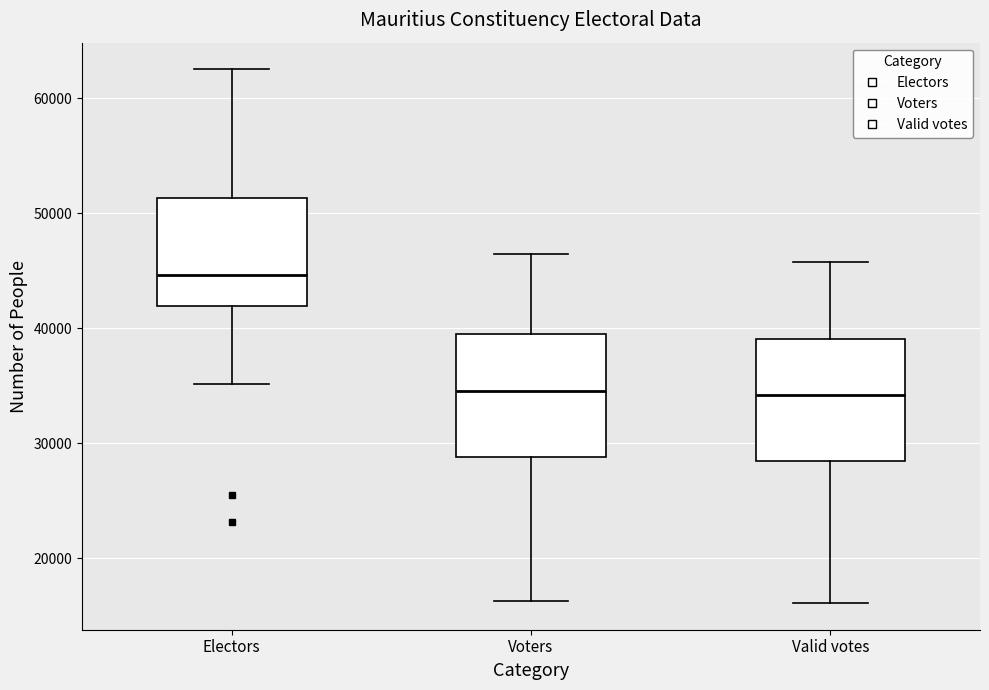

Reading left to right, transcribe this box plot: for each box, give where its median line is, the range the box spans, and where its two whiskers end, as read against the y-axis. The values are not printed on the chart, so give them approximately, as read against the axis.

Electors: median 45000, box 42000 to 51000, whiskers 35000 to 63000
Voters: median 35000, box 29000 to 40000, whiskers 16000 to 46000
Valid votes: median 34000, box 28000 to 39000, whiskers 16000 to 46000